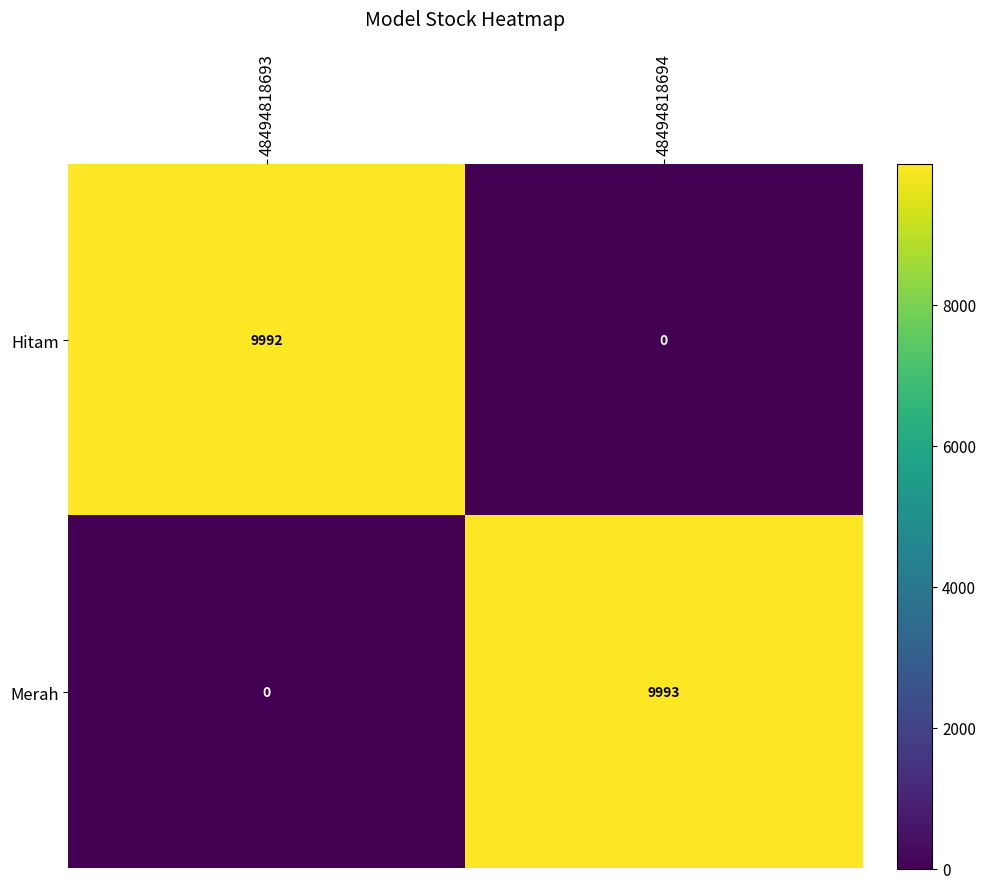

Reading left to right, transcribe all the data shown in this chart.

Hitam: 48494818693=9992	48494818694=0
Merah: 48494818693=0	48494818694=9993